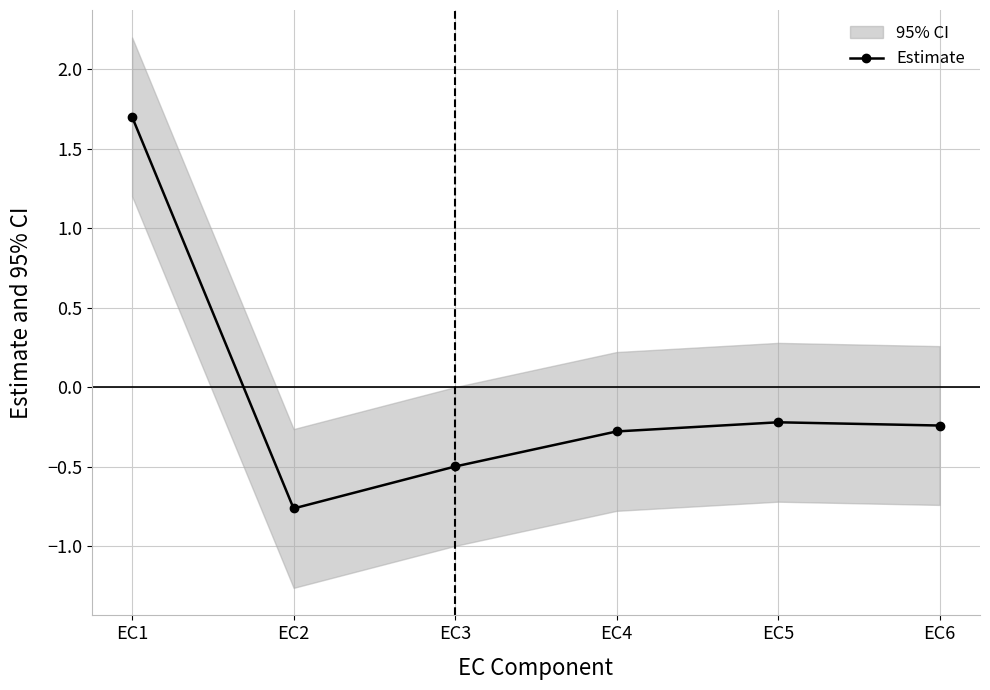

The chart shows a value of -0.1 at EC5. True or false?

False